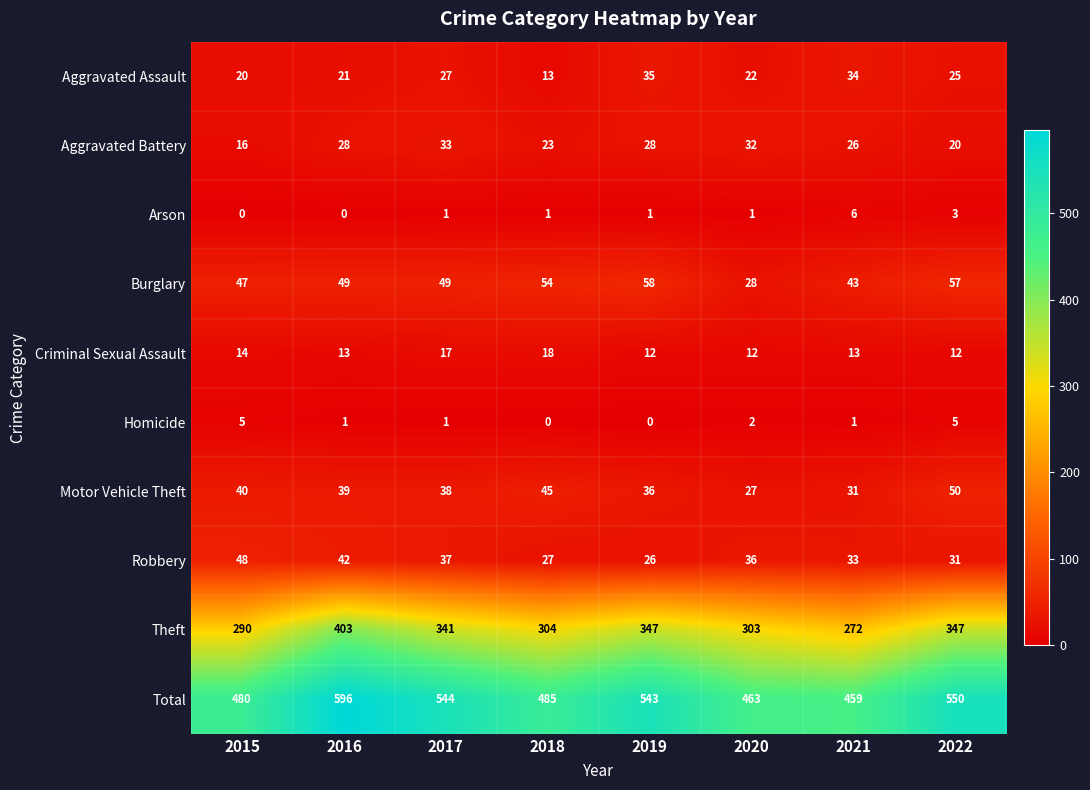

At which category is the sum across all series the highest?

2016